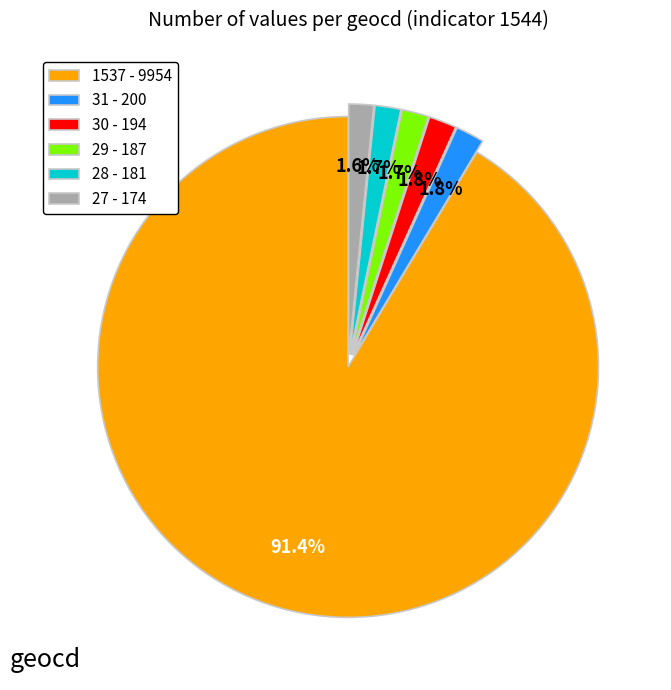

Count the number of slices in the pie.

6